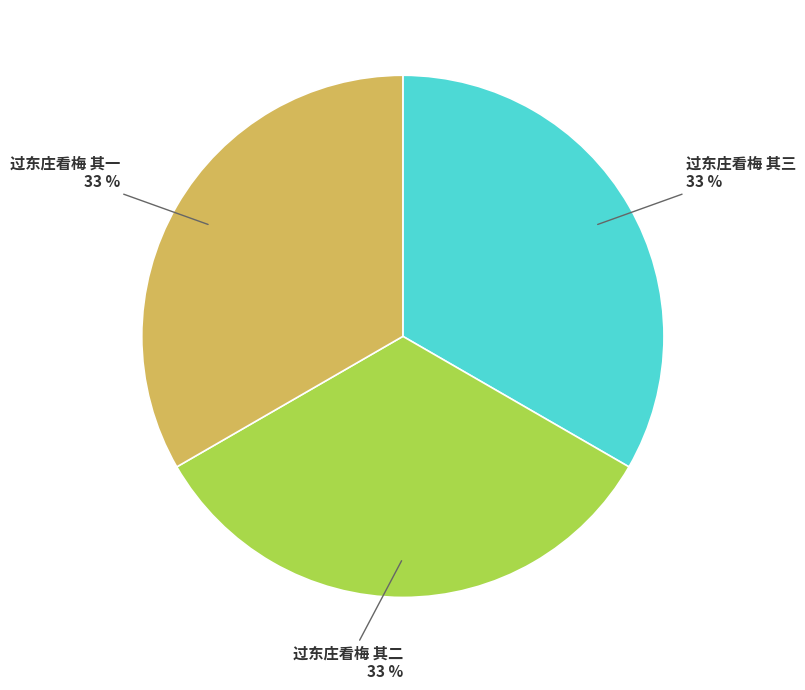

To the nearest percent, what portion does 过东庄看梅 其二 represent?

33%